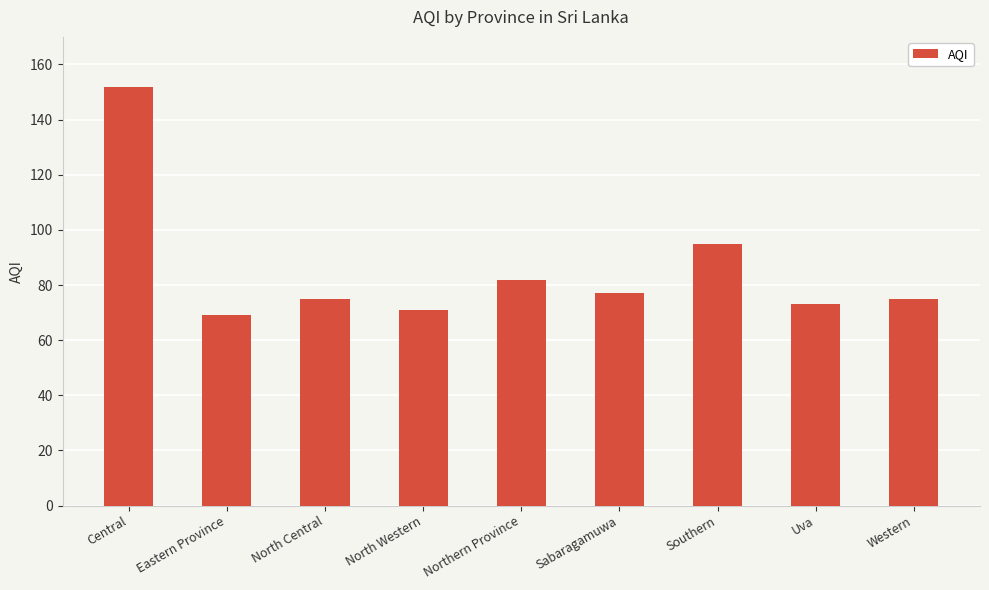

Approximately how many times larger is the value at Central compared to North Central?

2.0